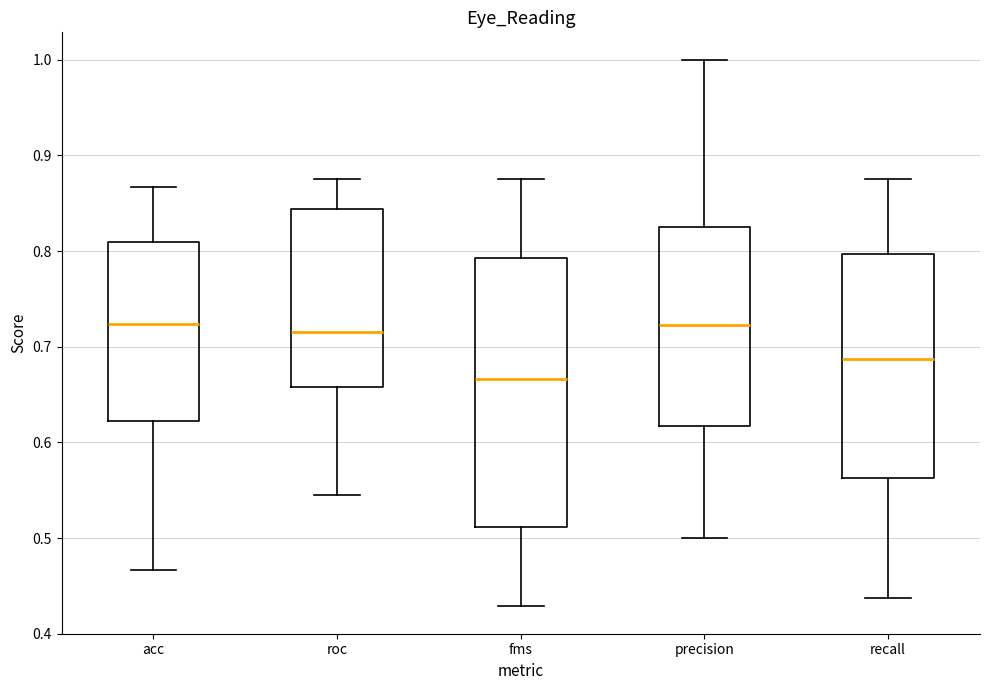

Which box has the lowest median line?

fms